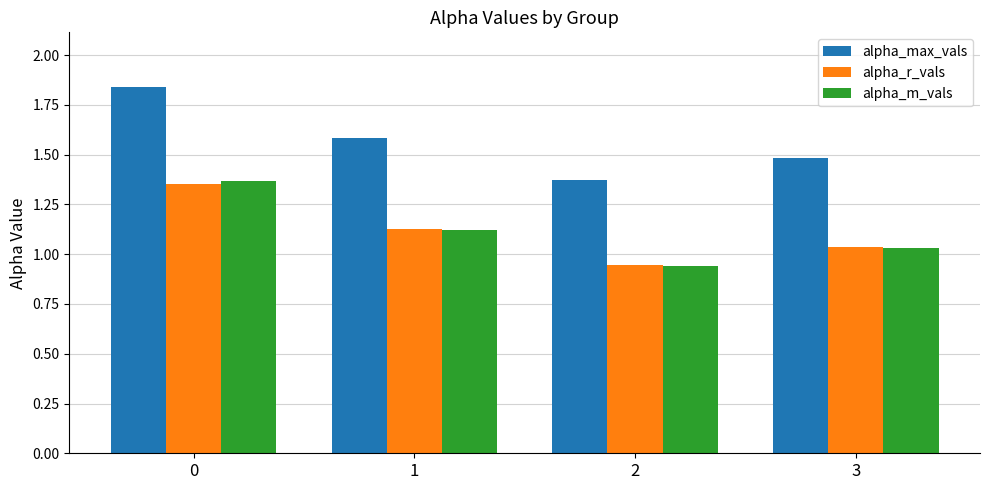

Is it true that alpha_max_vals equals 2.0 at 2?

False